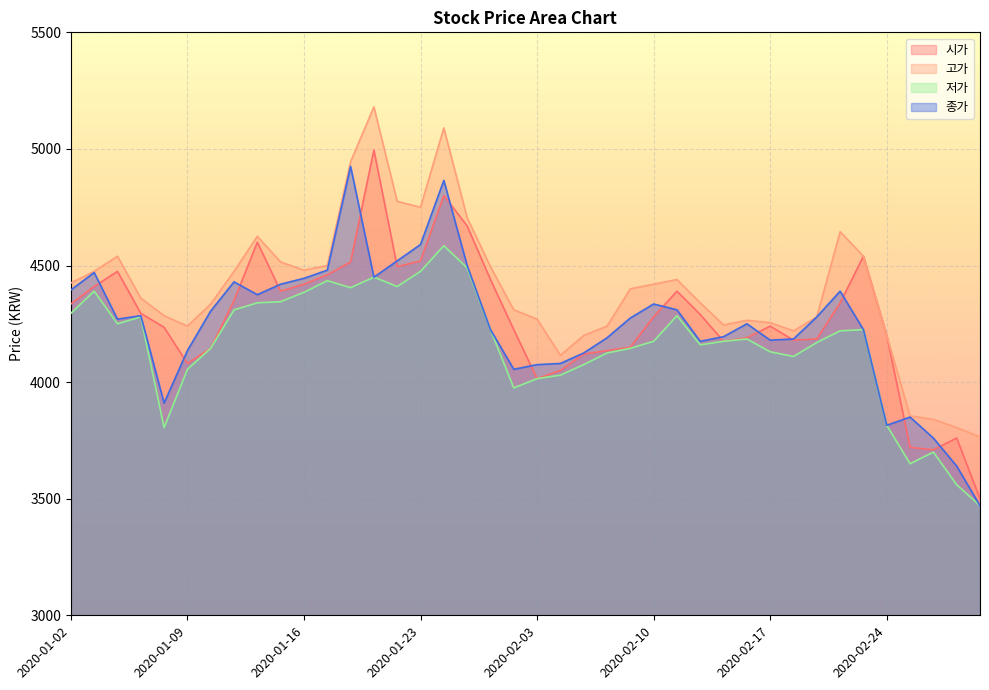

Reading left to right, list all the values displayed in this chart.

시가: 2020-01-02=4335	2020-01-03=4410	2020-01-06=4475	2020-01-07=4295	2020-01-08=4235	2020-01-09=4080	2020-01-10=4145	2020-01-13=4350	2020-01-14=4600	2020-01-15=4390	2020-01-16=4420	2020-01-17=4460	2020-01-20=4515	2020-01-21=4995	2020-01-22=4495	2020-01-23=4520	2020-01-28=4800	2020-01-29=4670	2020-01-30=4440	2020-01-31=4225	2020-02-03=4015	2020-02-04=4050	2020-02-05=4120	2020-02-06=4135	2020-02-07=4150	2020-02-10=4280	2020-02-11=4390	2020-02-12=4290	2020-02-13=4175	2020-02-14=4190	2020-02-17=4240	2020-02-18=4180	2020-02-19=4185	2020-02-20=4340	2020-02-21=4540	2020-02-24=4200	2020-02-25=3720	2020-02-26=3710	2020-02-27=3760	2020-02-28=3500
고가: 2020-01-02=4425	2020-01-03=4475	2020-01-06=4540	2020-01-07=4360	2020-01-08=4285	2020-01-09=4240	2020-01-10=4335	2020-01-13=4475	2020-01-14=4625	2020-01-15=4515	2020-01-16=4480	2020-01-17=4500	2020-01-20=4945	2020-01-21=5180	2020-01-22=4775	2020-01-23=4750	2020-01-28=5090	2020-01-29=4705	2020-01-30=4495	2020-01-31=4310	2020-02-03=4270	2020-02-04=4115	2020-02-05=4200	2020-02-06=4240	2020-02-07=4400	2020-02-10=4420	2020-02-11=4440	2020-02-12=4340	2020-02-13=4245	2020-02-14=4265	2020-02-17=4255	2020-02-18=4220	2020-02-19=4280	2020-02-20=4645	2020-02-21=4540	2020-02-24=4200	2020-02-25=3855	2020-02-26=3840	2020-02-27=3805	2020-02-28=3765
저가: 2020-01-02=4295	2020-01-03=4390	2020-01-06=4250	2020-01-07=4280	2020-01-08=3805	2020-01-09=4055	2020-01-10=4145	2020-01-13=4310	2020-01-14=4340	2020-01-15=4345	2020-01-16=4385	2020-01-17=4435	2020-01-20=4405	2020-01-21=4450	2020-01-22=4410	2020-01-23=4475	2020-01-28=4585	2020-01-29=4490	2020-01-30=4225	2020-01-31=3975	2020-02-03=4015	2020-02-04=4030	2020-02-05=4075	2020-02-06=4125	2020-02-07=4145	2020-02-10=4175	2020-02-11=4285	2020-02-12=4160	2020-02-13=4175	2020-02-14=4185	2020-02-17=4130	2020-02-18=4110	2020-02-19=4170	2020-02-20=4220	2020-02-21=4225	2020-02-24=3815	2020-02-25=3650	2020-02-26=3700	2020-02-27=3560	2020-02-28=3470
종가: 2020-01-02=4395	2020-01-03=4470	2020-01-06=4270	2020-01-07=4285	2020-01-08=3910	2020-01-09=4135	2020-01-10=4305	2020-01-13=4430	2020-01-14=4375	2020-01-15=4420	2020-01-16=4445	2020-01-17=4480	2020-01-20=4925	2020-01-21=4450	2020-01-22=4520	2020-01-23=4590	2020-01-28=4865	2020-01-29=4500	2020-01-30=4225	2020-01-31=4055	2020-02-03=4075	2020-02-04=4080	2020-02-05=4125	2020-02-06=4190	2020-02-07=4275	2020-02-10=4335	2020-02-11=4310	2020-02-12=4175	2020-02-13=4195	2020-02-14=4250	2020-02-17=4180	2020-02-18=4185	2020-02-19=4280	2020-02-20=4390	2020-02-21=4225	2020-02-24=3815	2020-02-25=3850	2020-02-26=3760	2020-02-27=3640	2020-02-28=3470